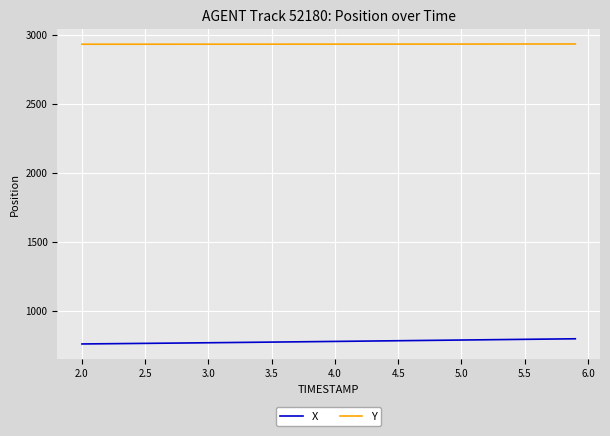

Rank the series by their maximum value, from lowest to highest.

X, Y